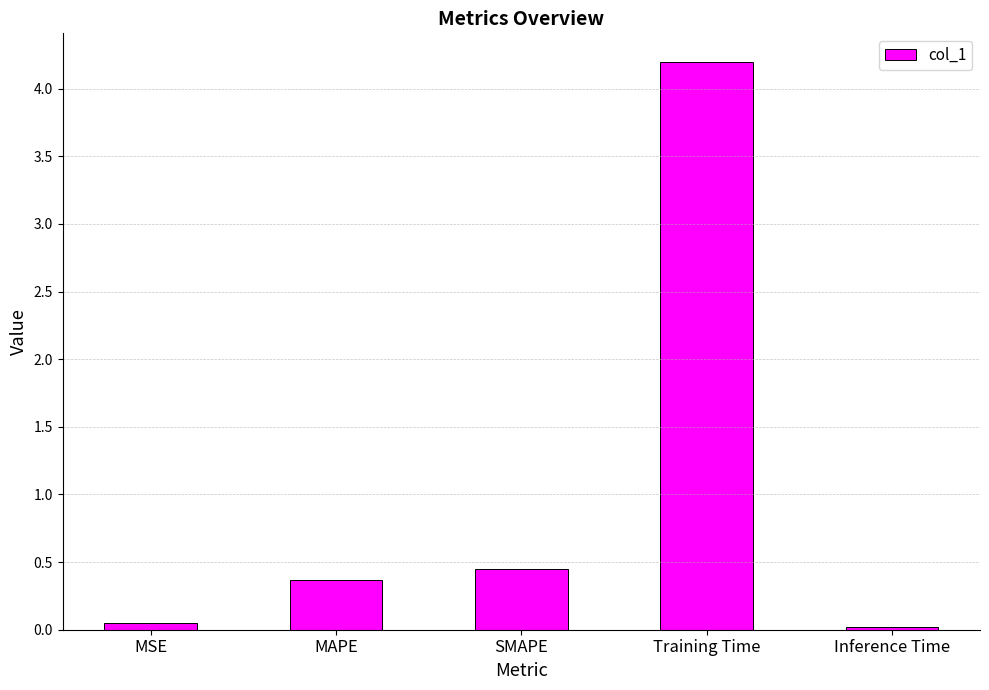

Between MSE and MAPE, which is larger?

MAPE